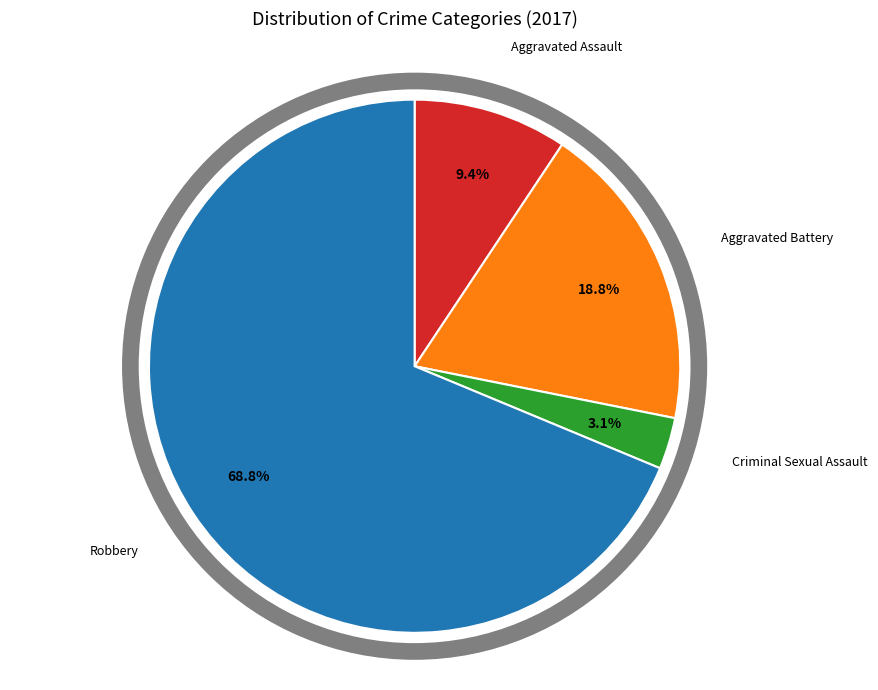

Does any single category account for the majority?

Yes